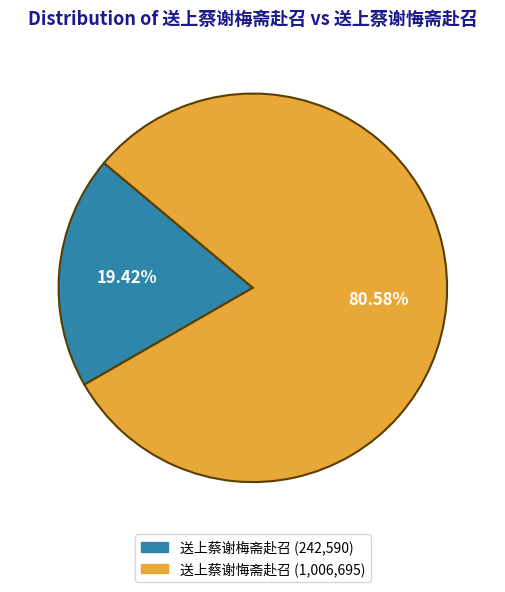

To the nearest percent, what is the difference between the 送上蔡谢梅斋赴召 and 送上蔡谢悔斋赴召 slice percentages?

61%